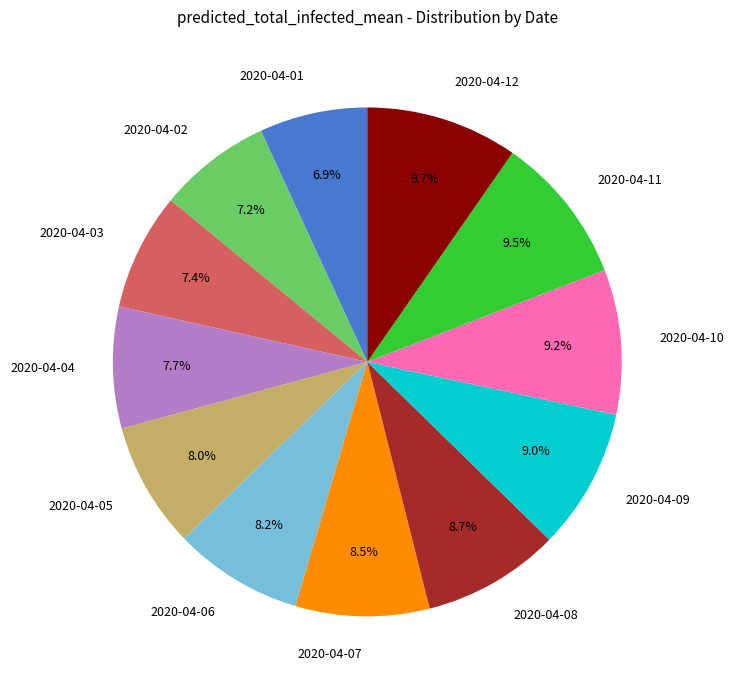

How many slices are in this pie chart?

12